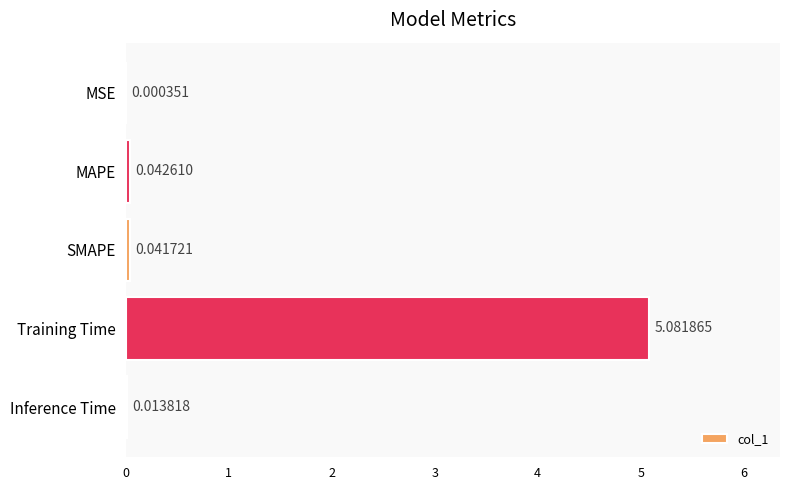

At which label is the value closest to 2?

MAPE